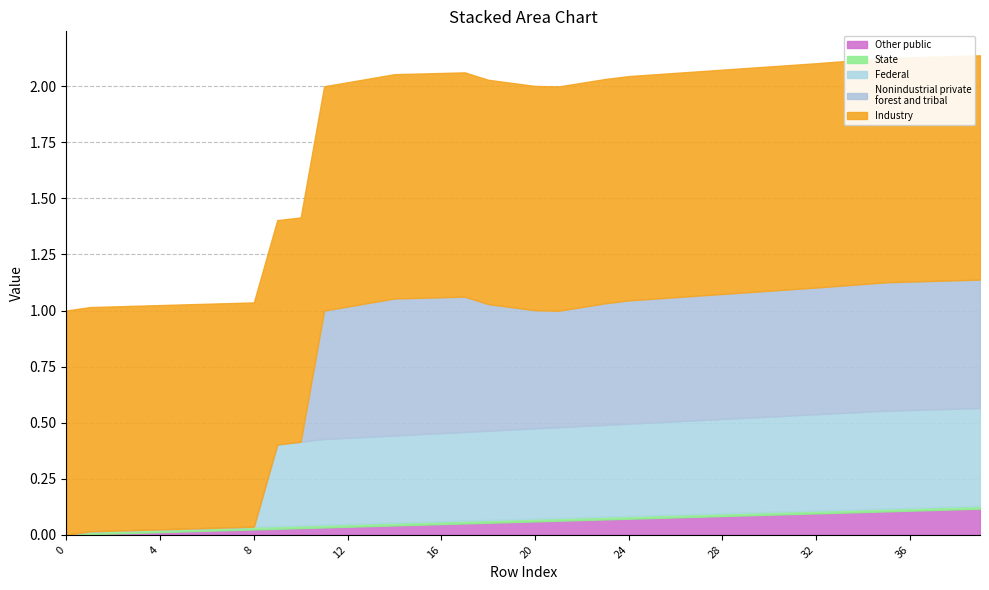

What is the total value across all series at 0?

1.0